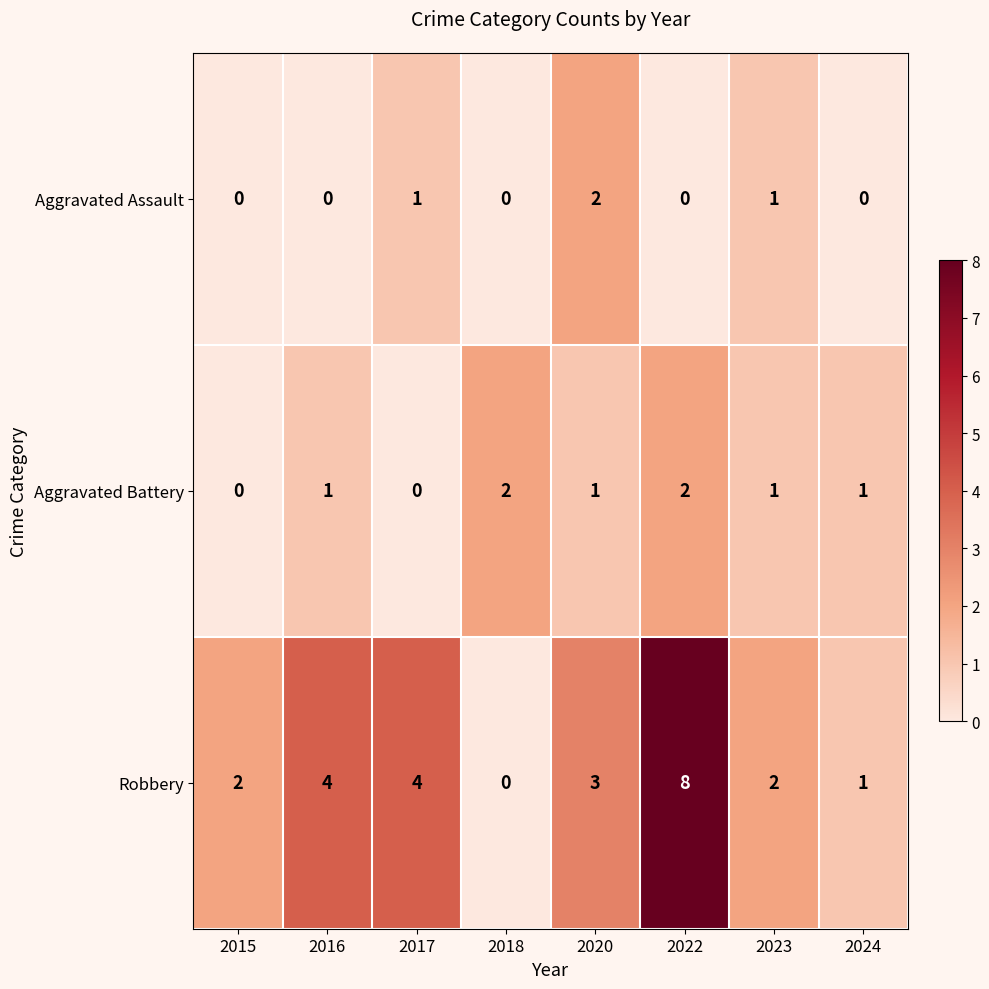

At which label does Robbery first exceed 3?

2016